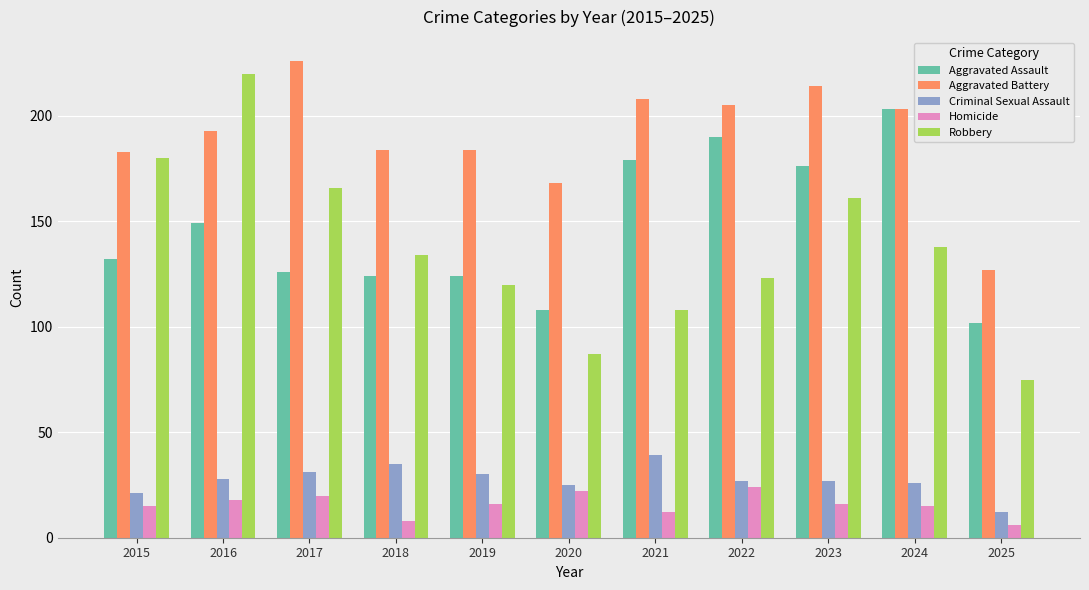

The value of Robbery at 2016 is 220. True or false?

True